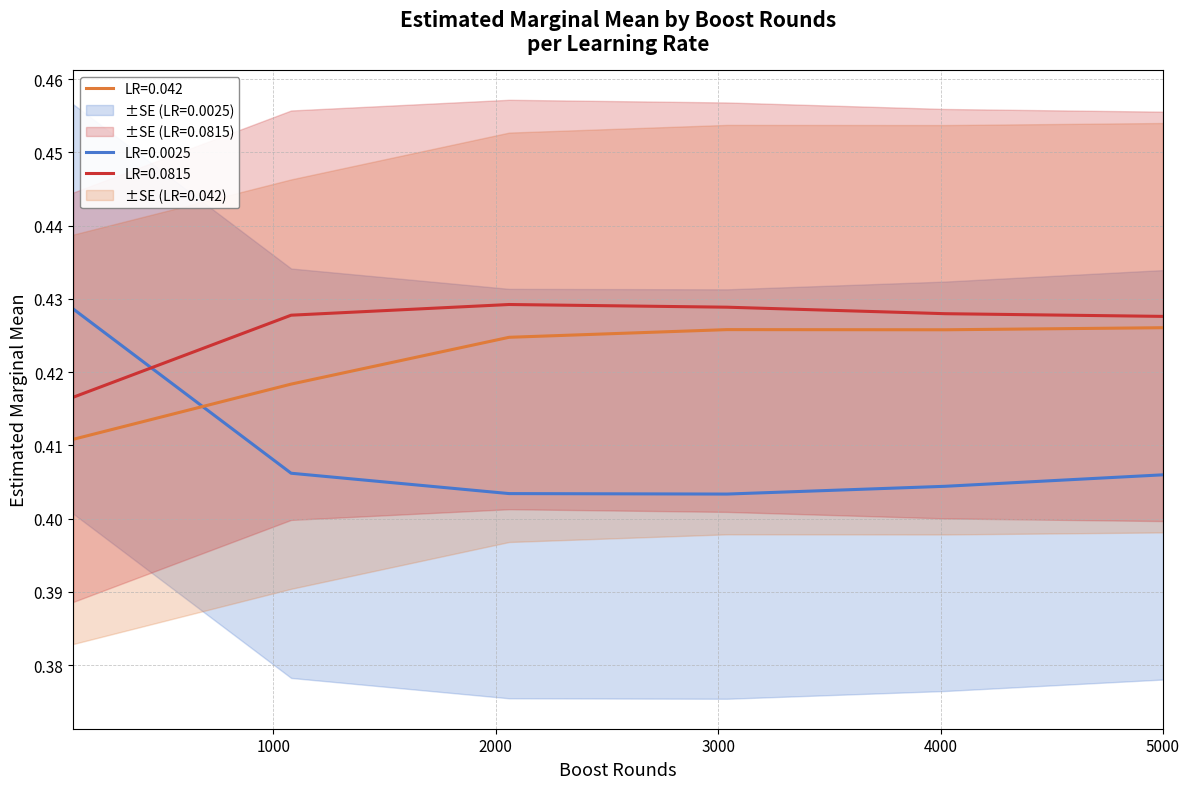

How many 0.042 values are between 0 and 1?

6